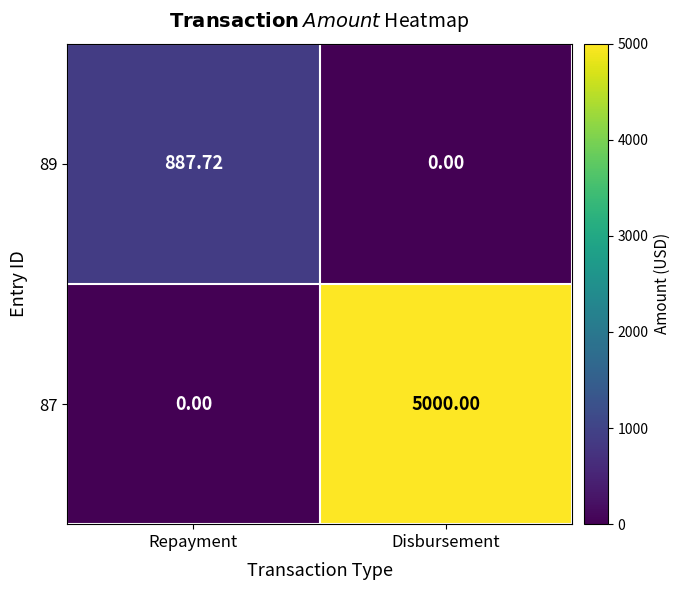

At which category is the sum across all series the highest?

Disbursement